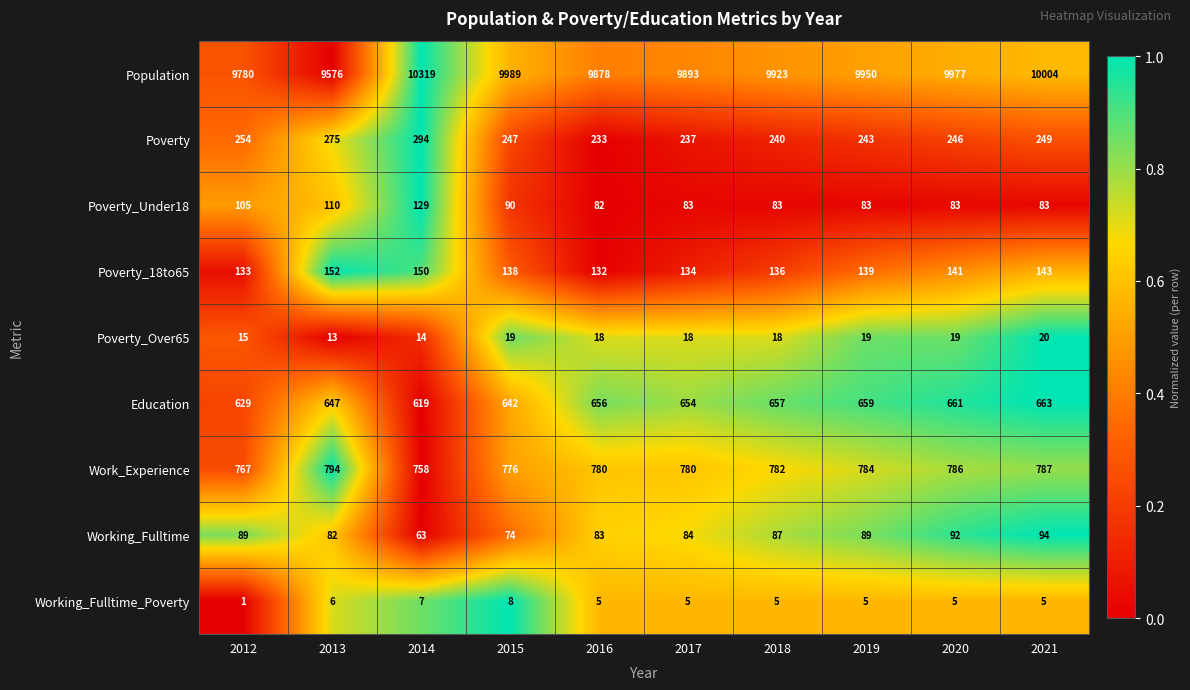

Which series has the largest total across all categories?

Population